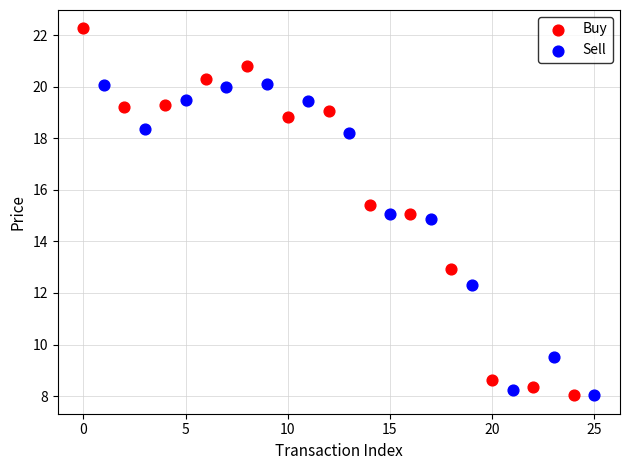

Which series has the widest spread of Y values?

Buy